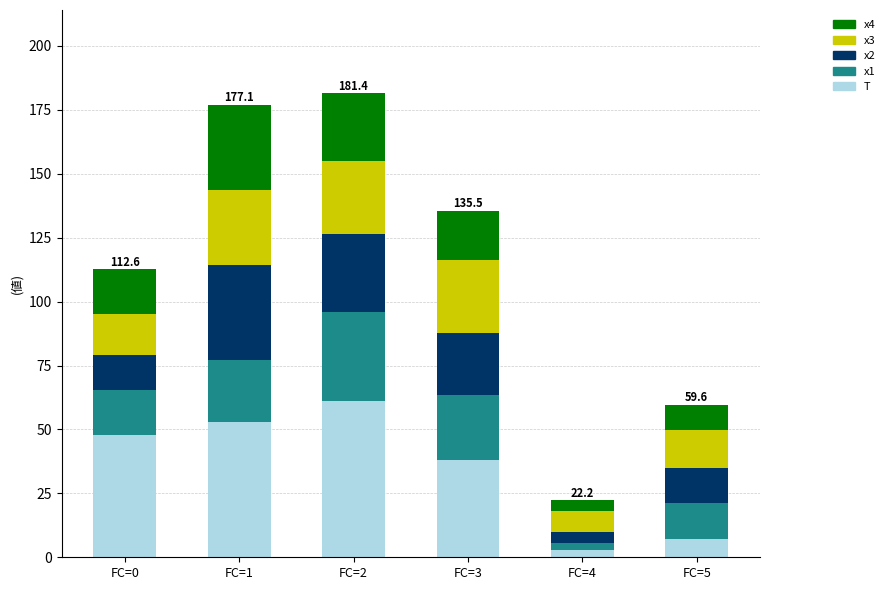

What is the lowest value of the T series?

3.0